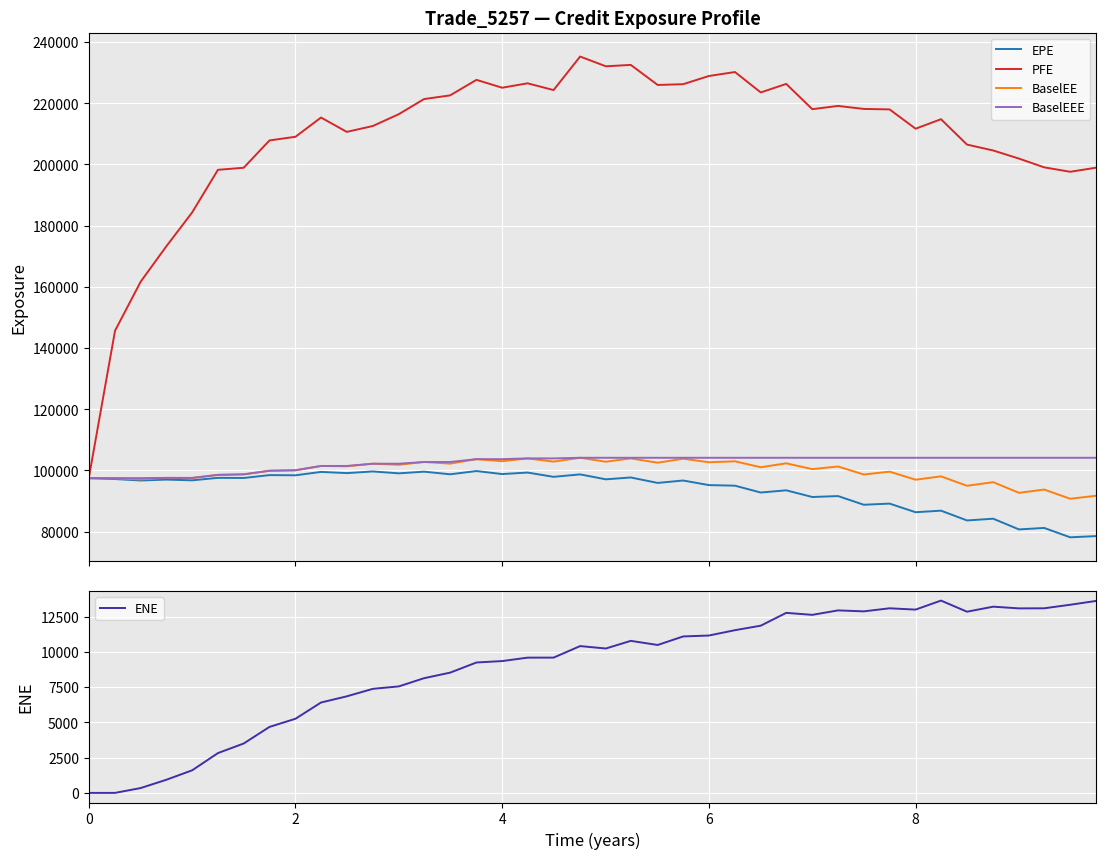

What is the highest value of the BaselEEE series?

104154.0